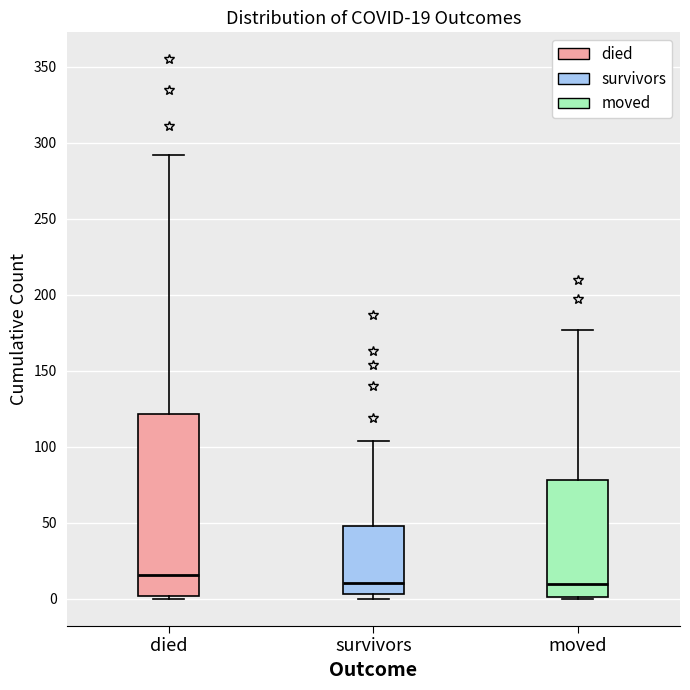

Which box is the tallest, from its lower edge to its upper edge?

died